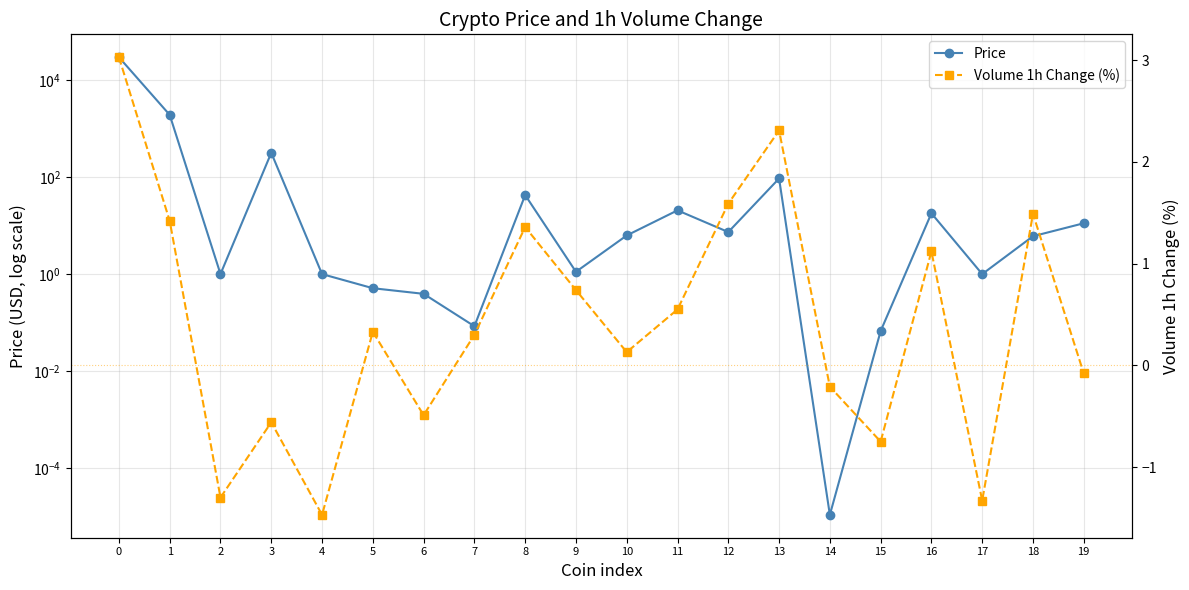

The Volume 1h Change (%) series shows -1.5 at 4. True or false?

True